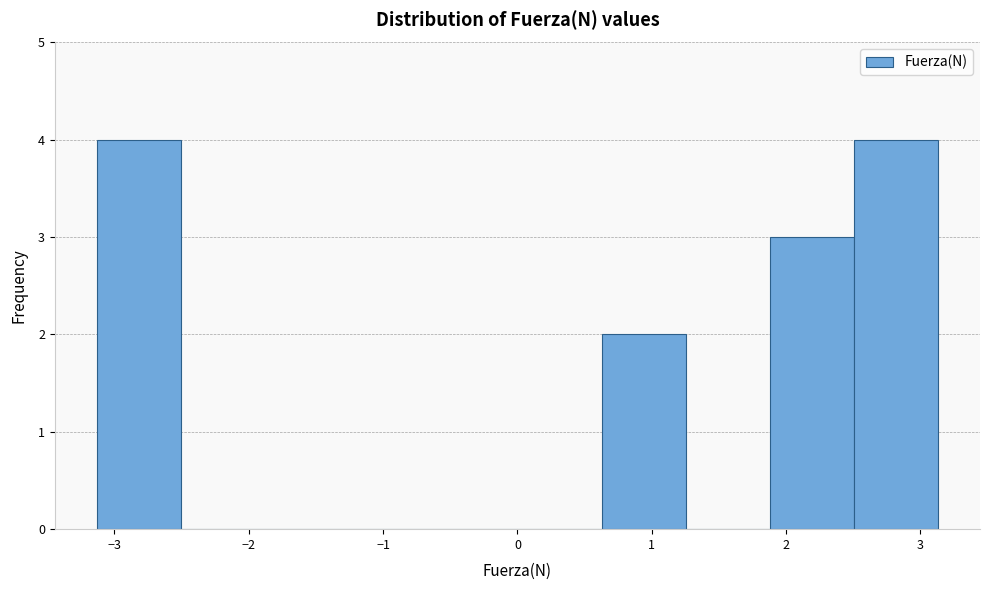

Reading left to right, list every bar in this chart as the range it spans on the x-axis followed by its height. Neither the bar edges nor the heights are printed on the chart, so give them approximately, as read against the axes.

-3.1 to -2.5: 4
-2.5 to -1.9: 0
-1.9 to -1.3: 0
-1.3 to -0.6: 0
-0.6 to 0.0: 0
0.0 to 0.6: 0
0.6 to 1.3: 2
1.3 to 1.9: 0
1.9 to 2.5: 3
2.5 to 3.1: 4